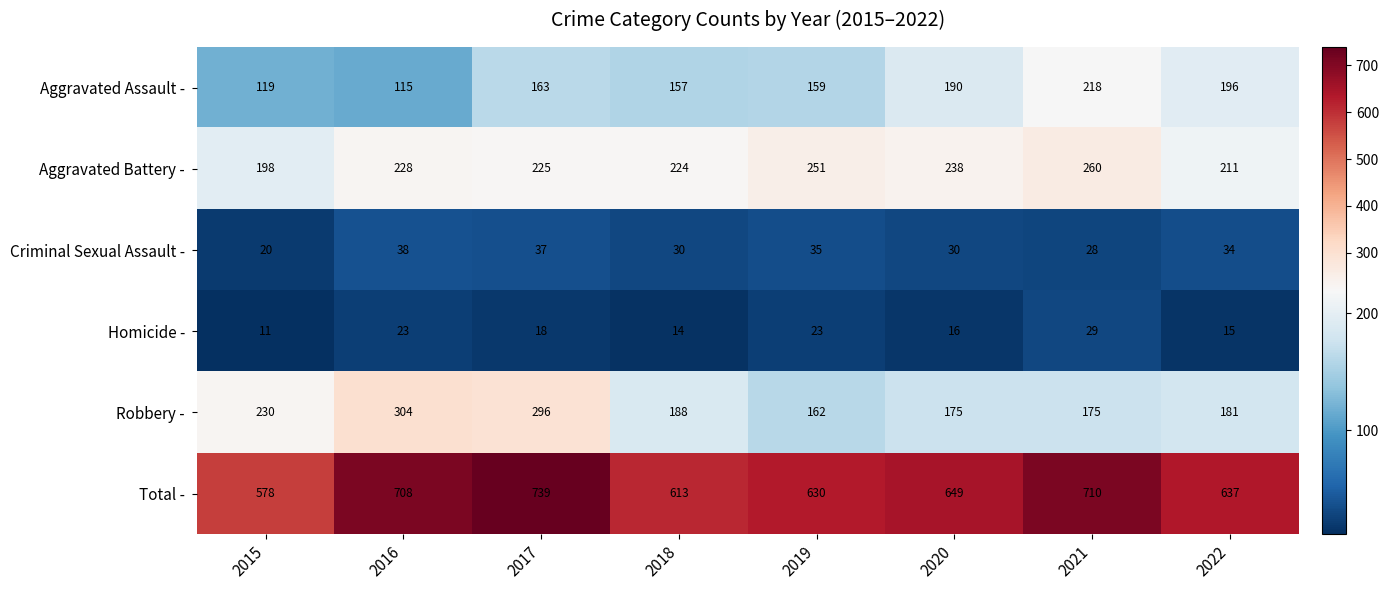

What is the difference between the highest and lowest values at 2020?

633